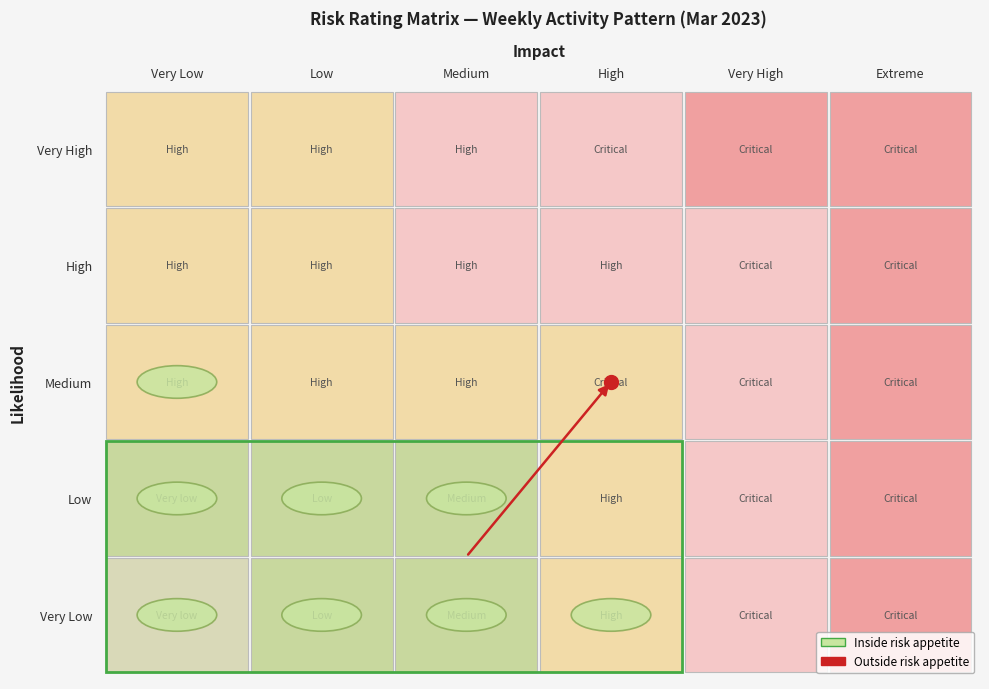

Reading right to left, extract all data points from this chart.

Very Low: 5	4	3	2	2	1
Low: 5	4	3	2	2	2
Medium: 5	4	3	3	3	3
High: 5	4	4	4	3	3
Very High: 5	5	4	4	3	3